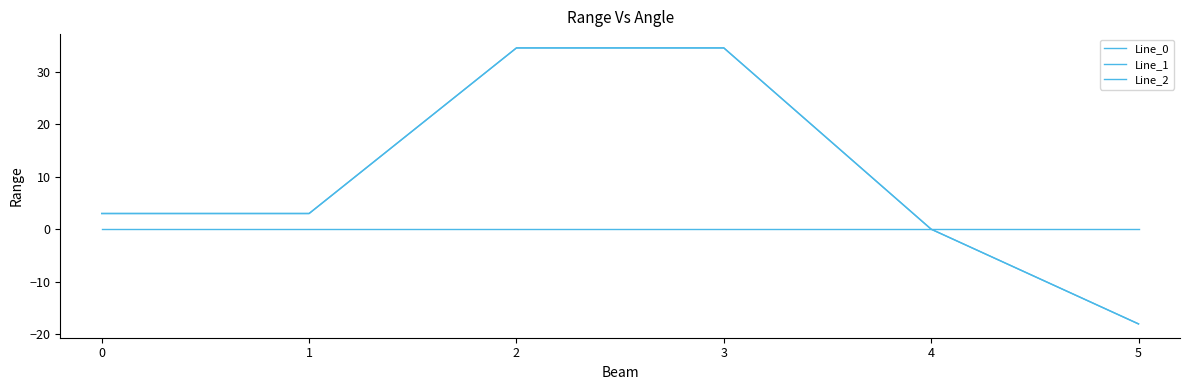

True or false: Line_0 and Line_2 intersect in this chart.

True